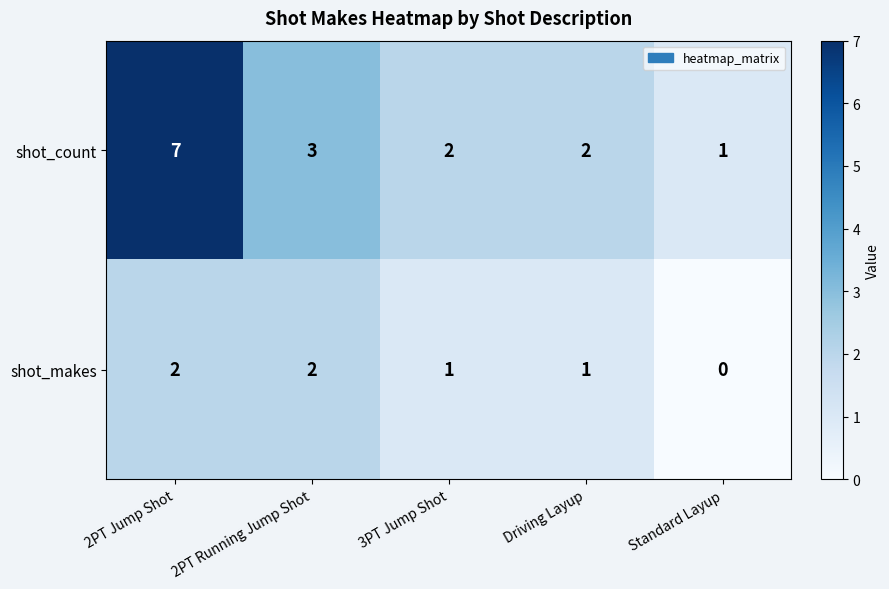

What is the spread (max minus min) of values at 2PT Jump Shot?

5